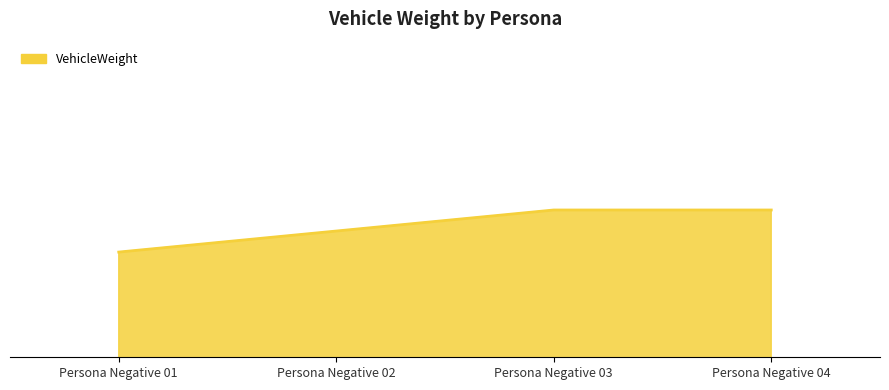

True or false: the data shows 1320 at Persona Negative 04.

False